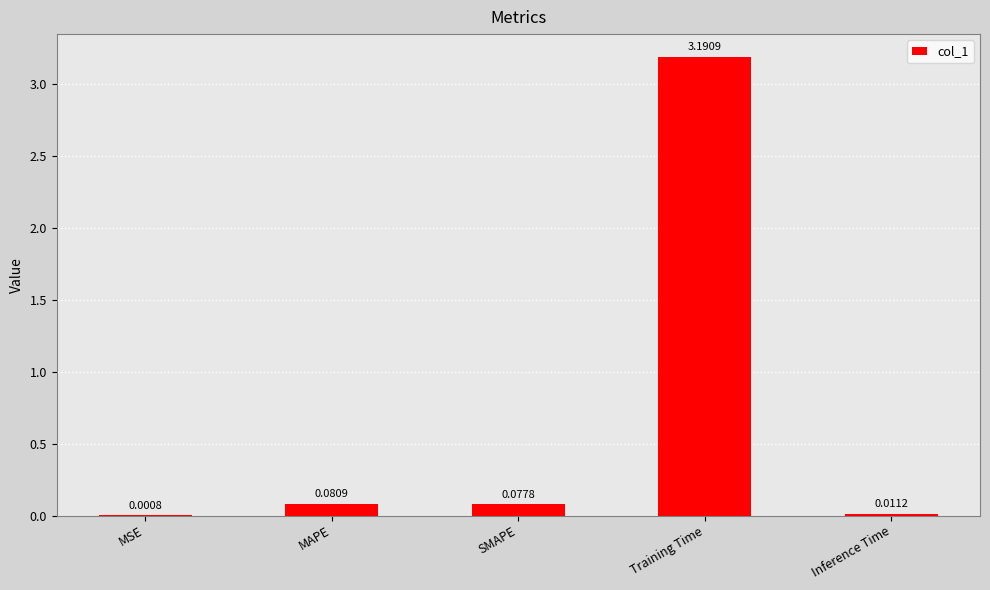

At which category does the chart reach its peak across all series?

Training Time